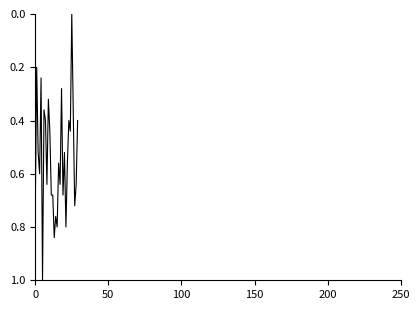

What is the difference between the maximum and minimum values?

1.0